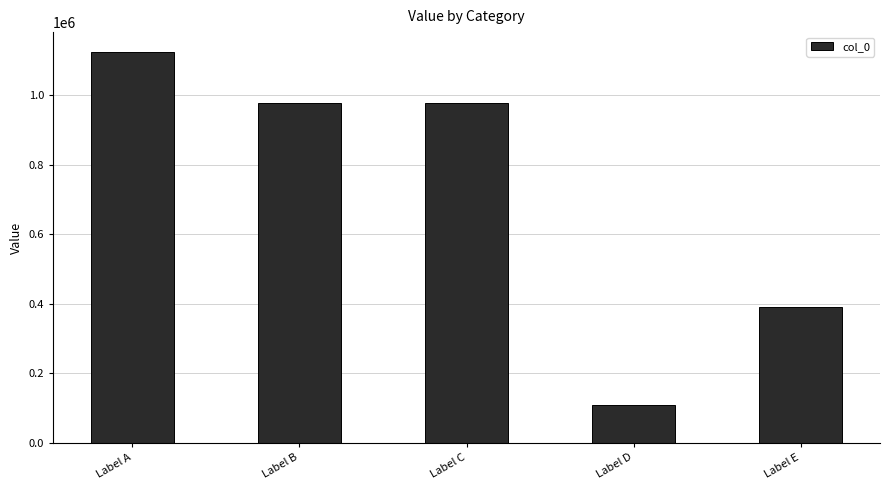

Which category has the highest value across all series?

Label A